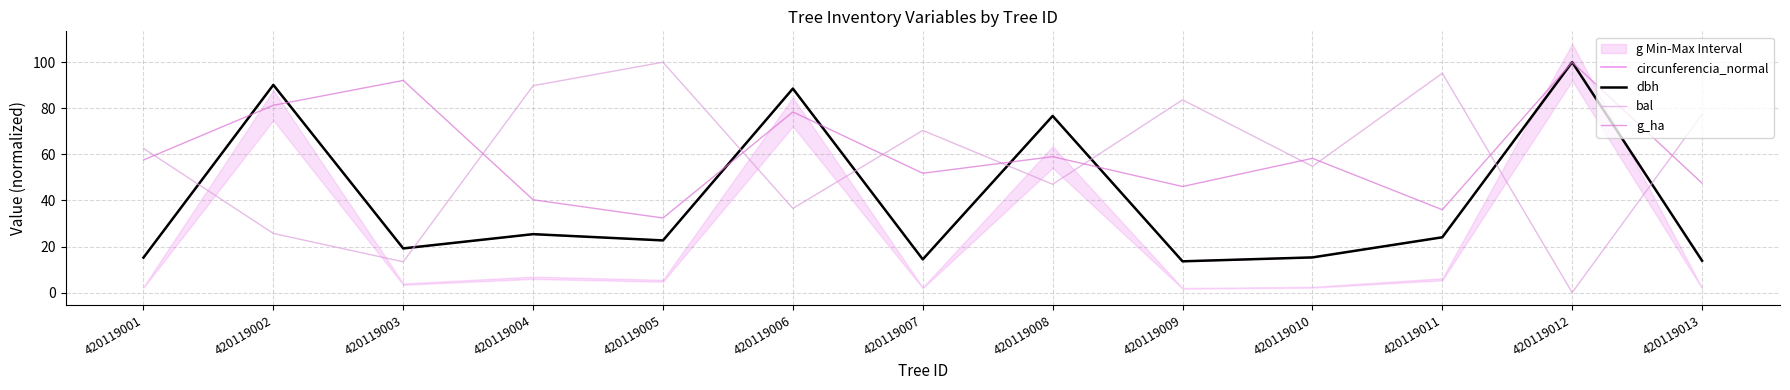

The g_ha series shows 78.4 at 420119006. True or false?

True